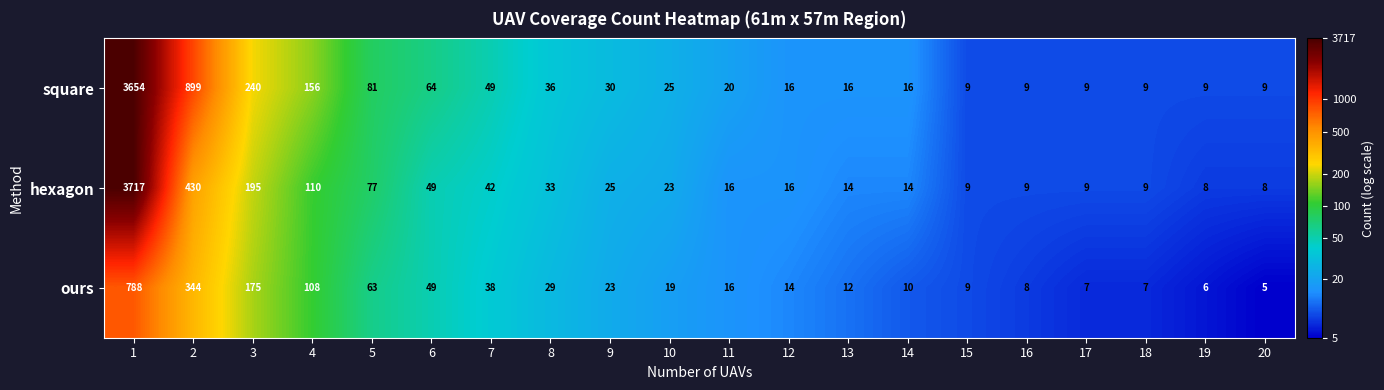

List the series in order of their peak value, highest first.

hexagon, square, ours